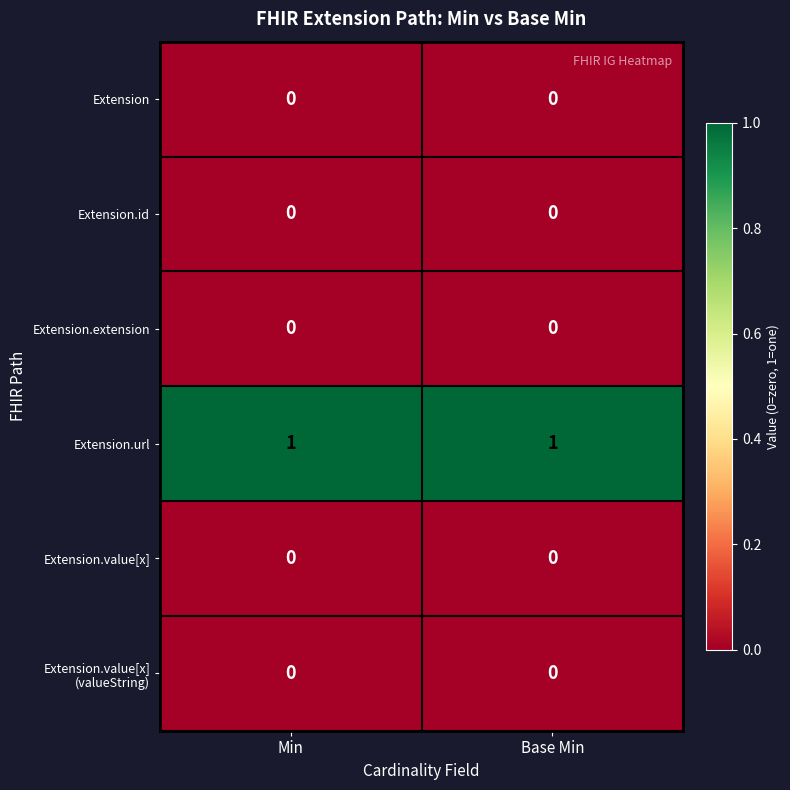

The value of Extension.url at Base Min is 1. True or false?

True